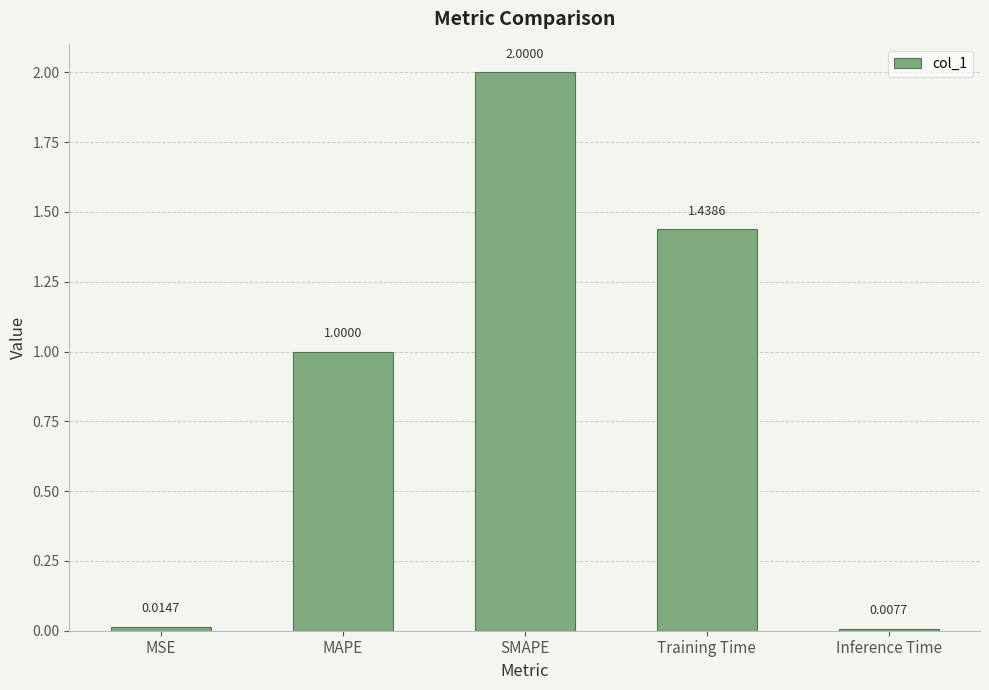

List the labels in order of value, smallest first.

Inference Time, MSE, MAPE, Training Time, SMAPE